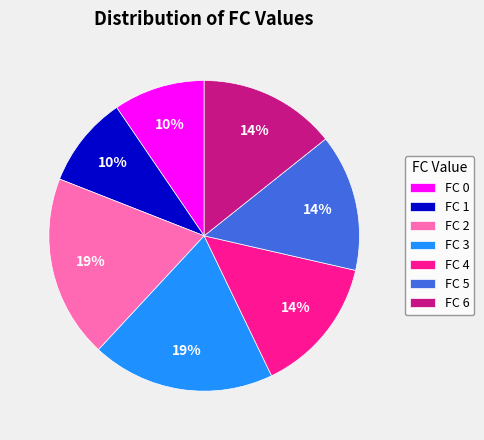

Do FC 1 and FC 5 together represent more than half of the pie?

No